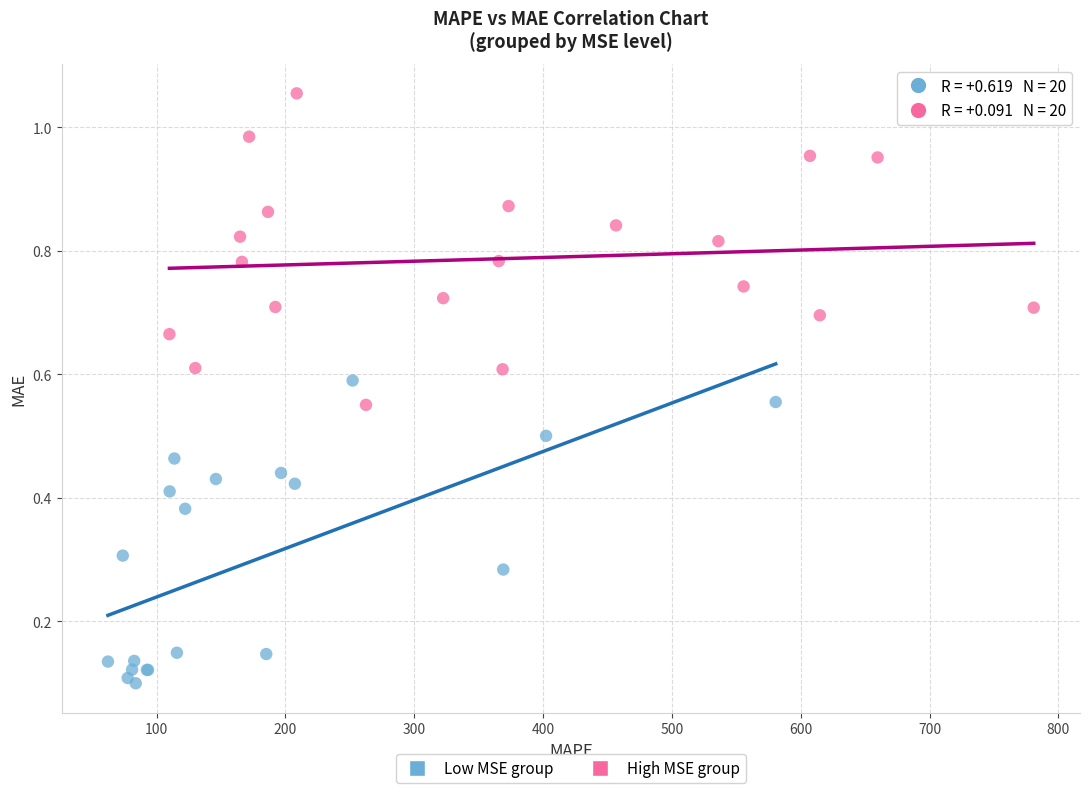

Which series contains the lowest Y value?

Low MSE group